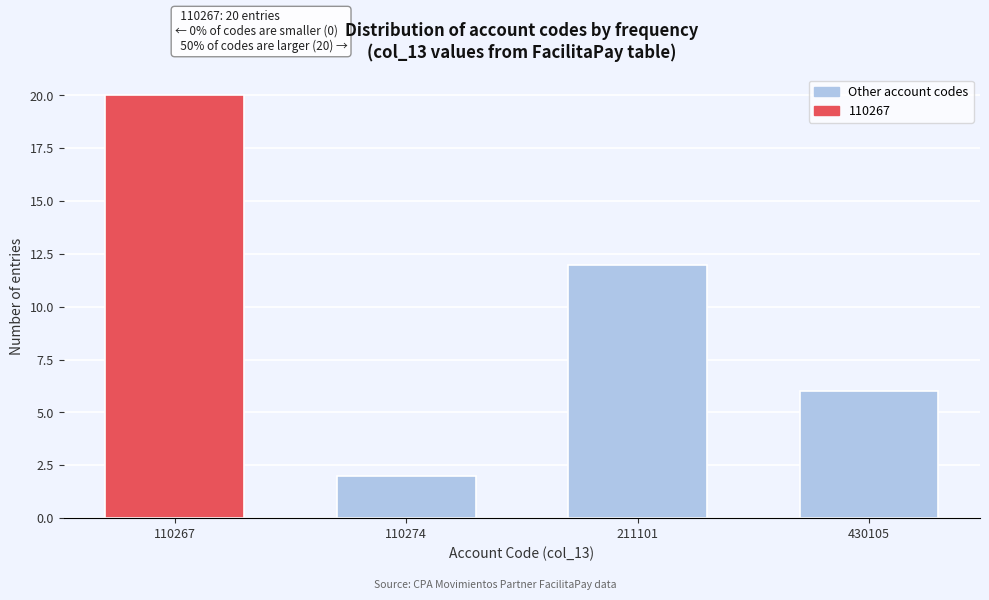

Reading left to right, list all the values displayed in this chart.

110267=20	110274=2	211101=12	430105=6